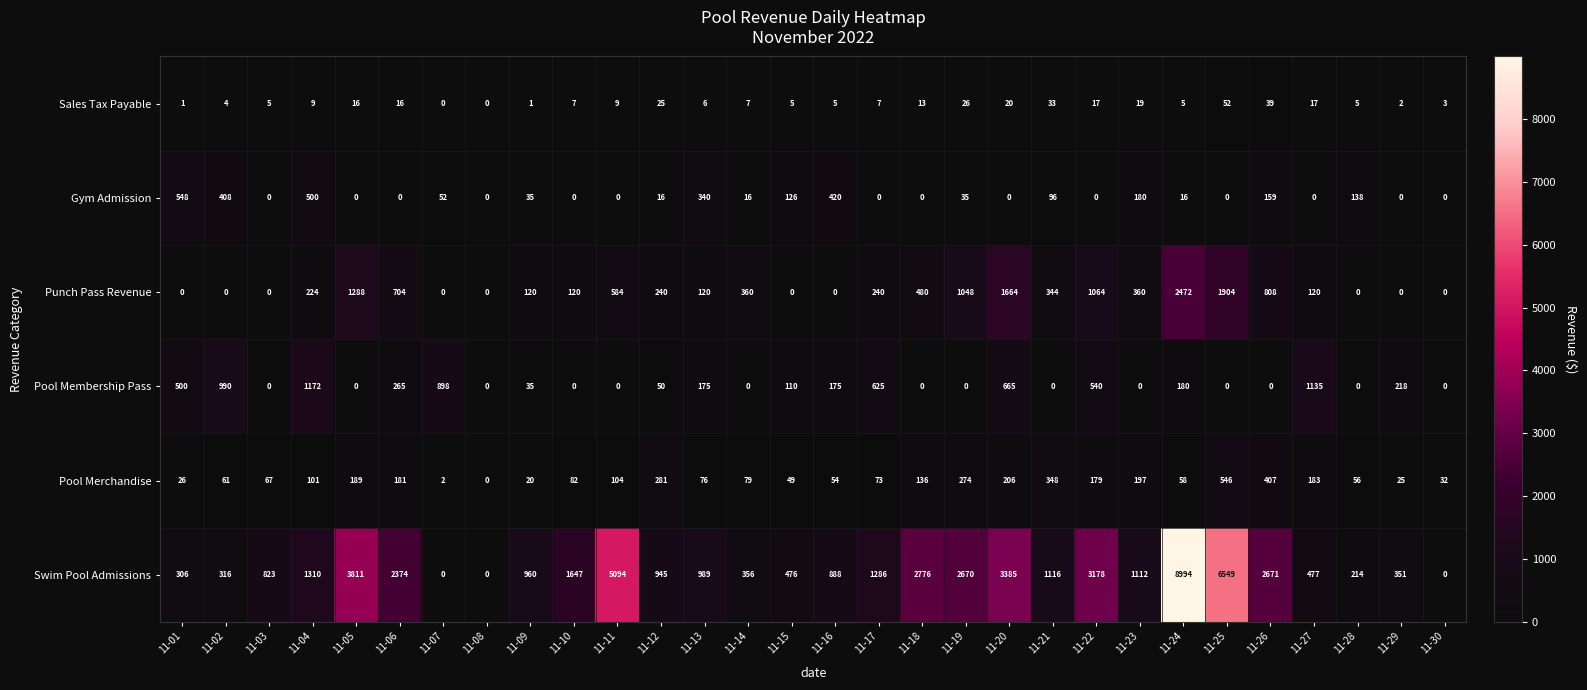

What is the total value across all series at 11-26?

4084